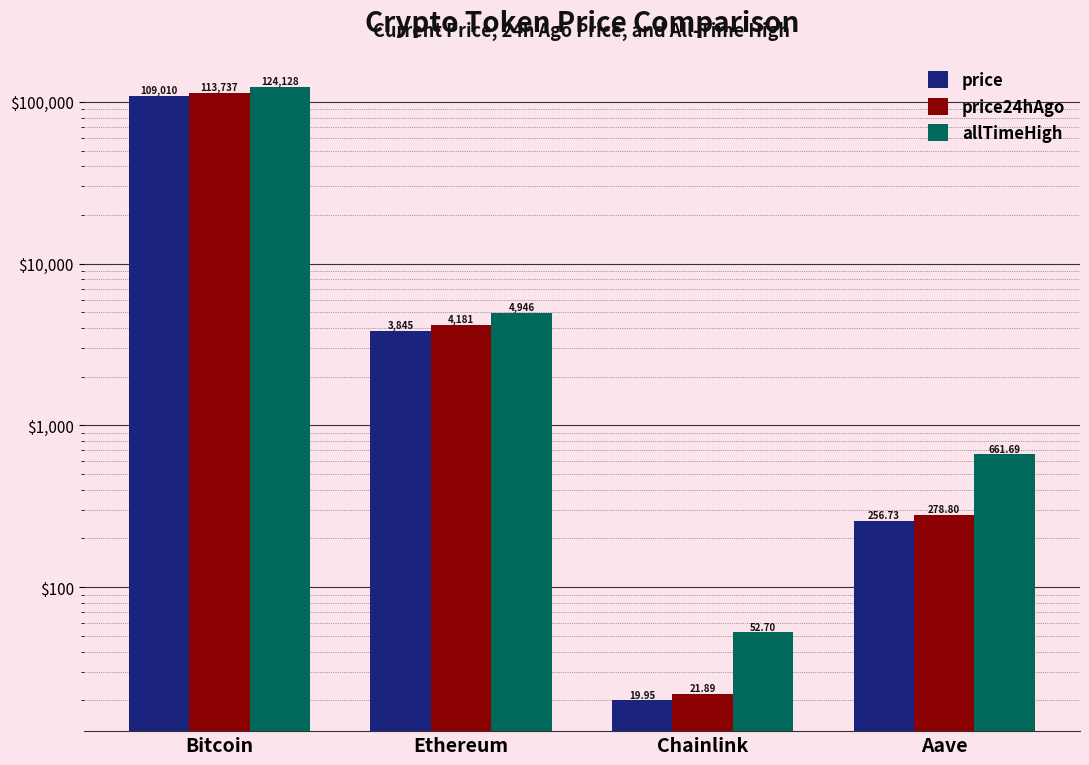

Rank the categories by price24hAgo value from lowest to highest.

Chainlink, Aave, Ethereum, Bitcoin